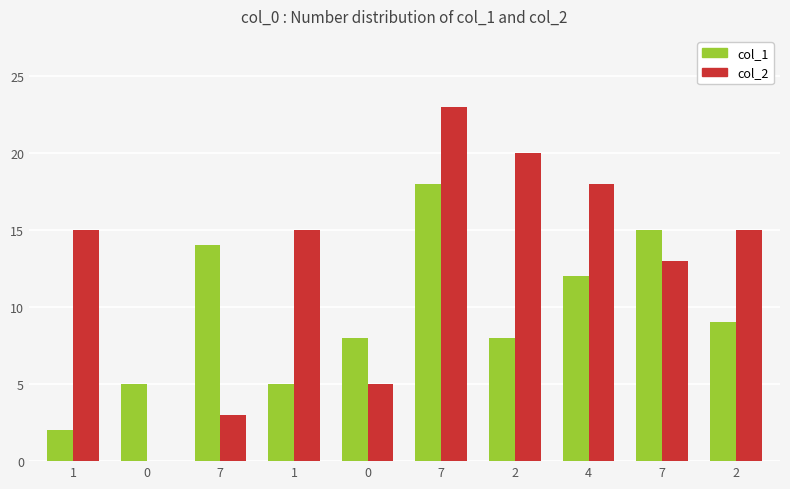

Is it true that col_2 equals 18 at 4?

True